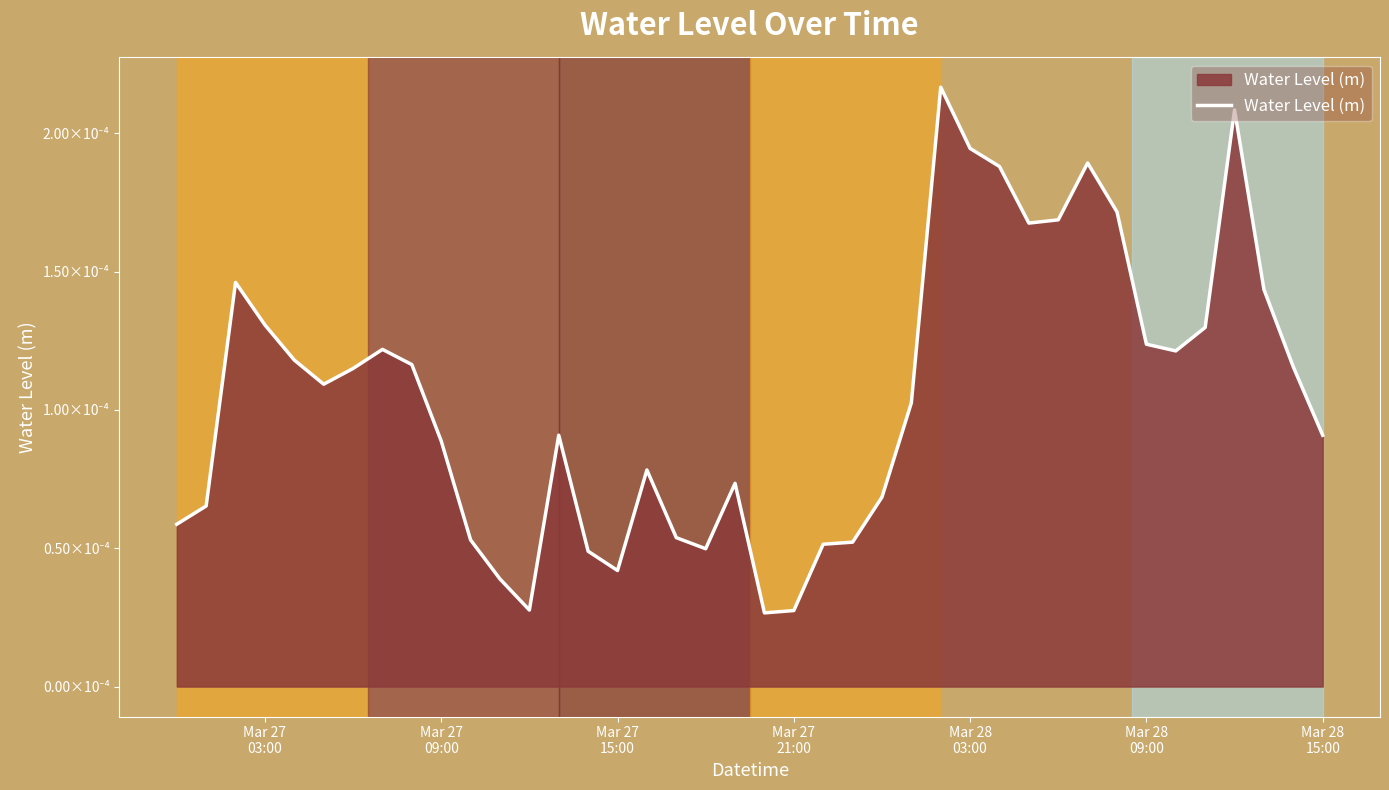

Does the chart display data point markers on the line(s)?

No